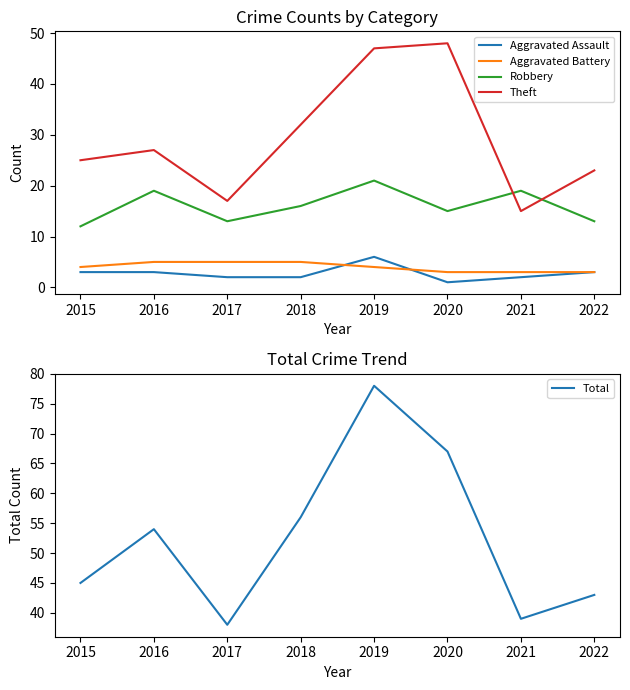

How many interior local peaks does the Robbery series have?

3